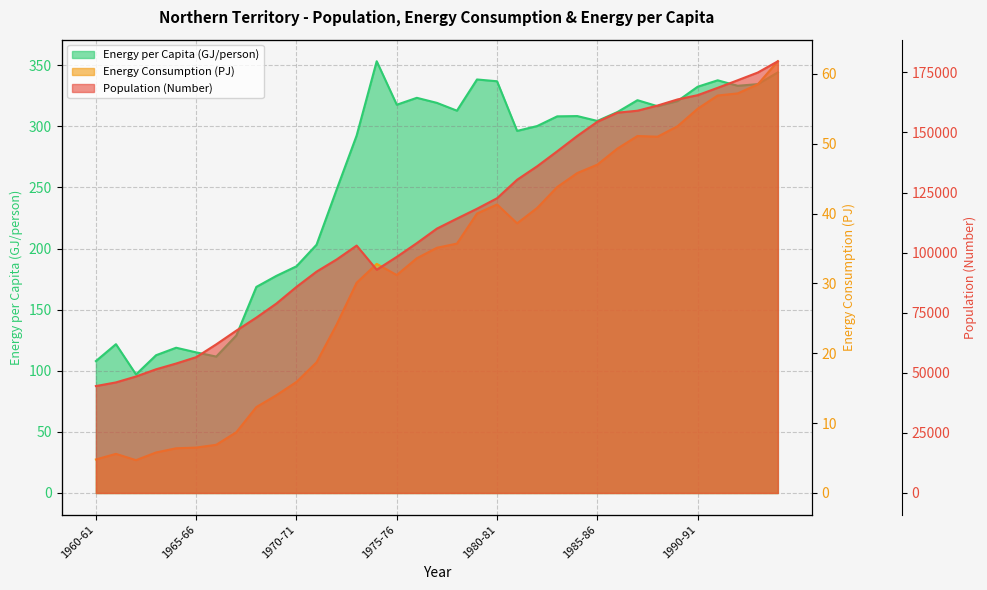

What is the smallest value displayed?

4.7